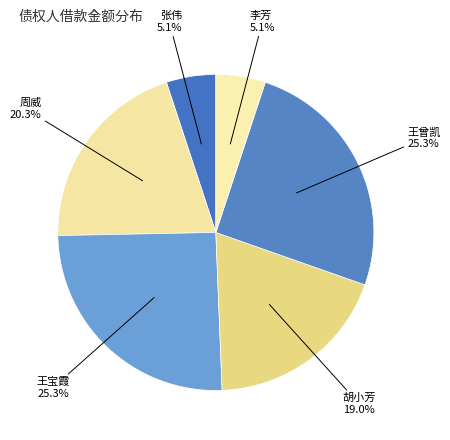

Which has a higher value, 王曾凯 or 张伟?

王曾凯